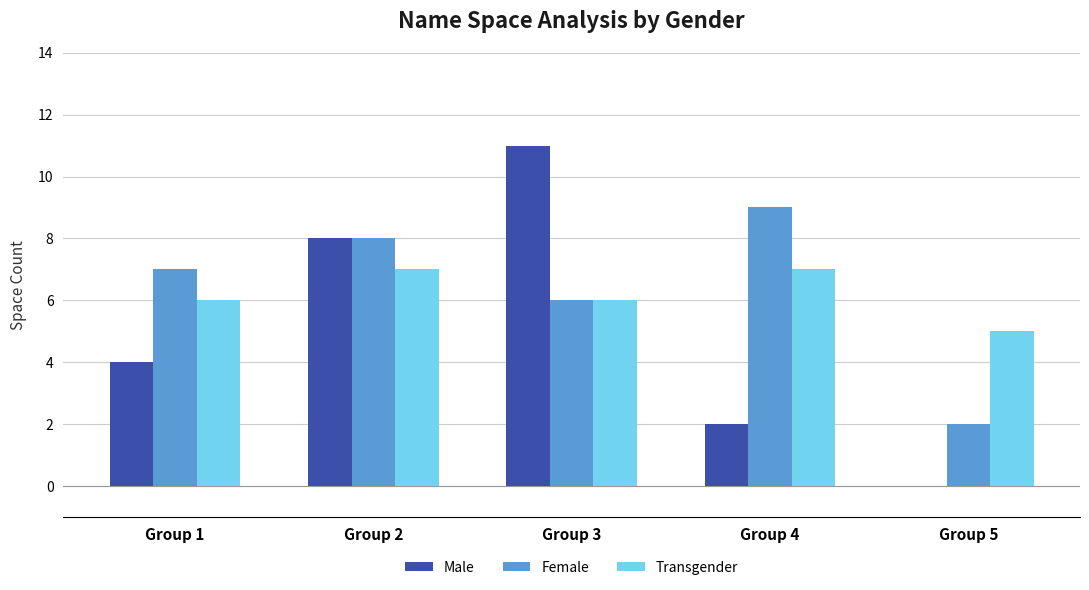

What is the total value across all series at Group 3?

23